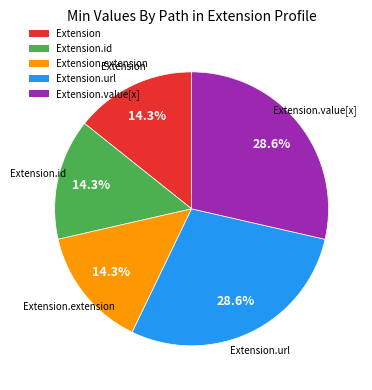

Combined, do Extension.value[x] and Extension account for over 50%?

No